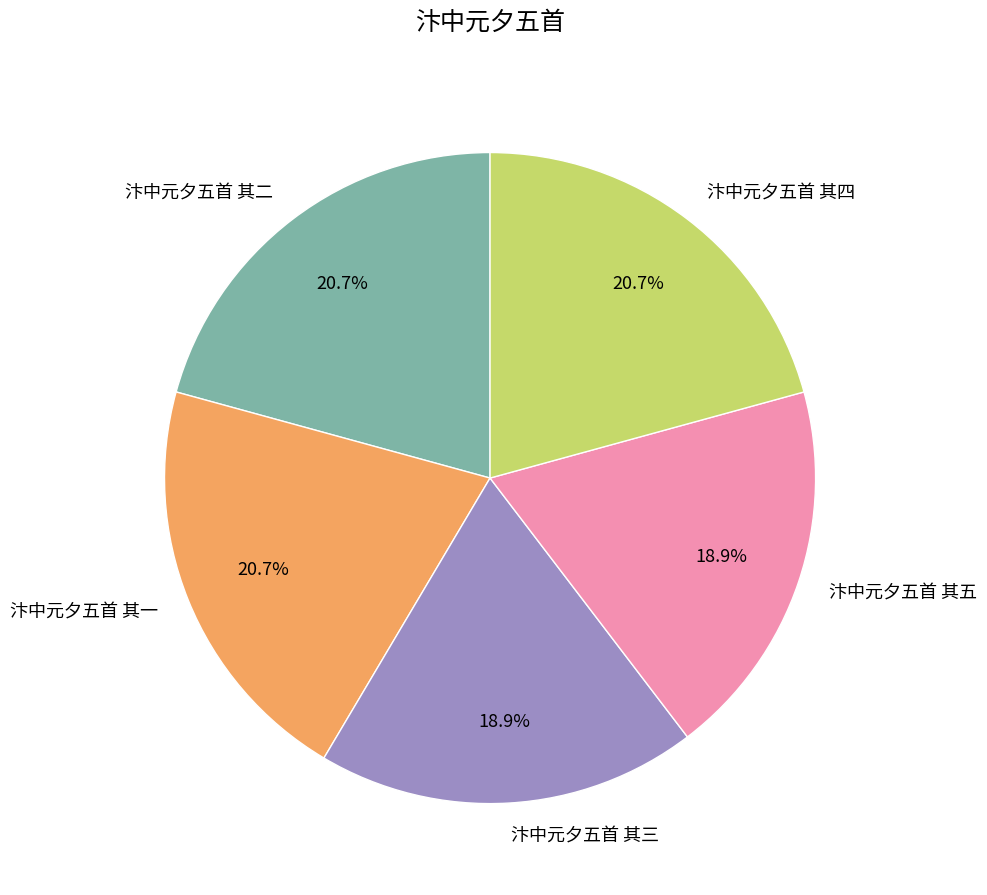

How many slices are in this pie chart?

5